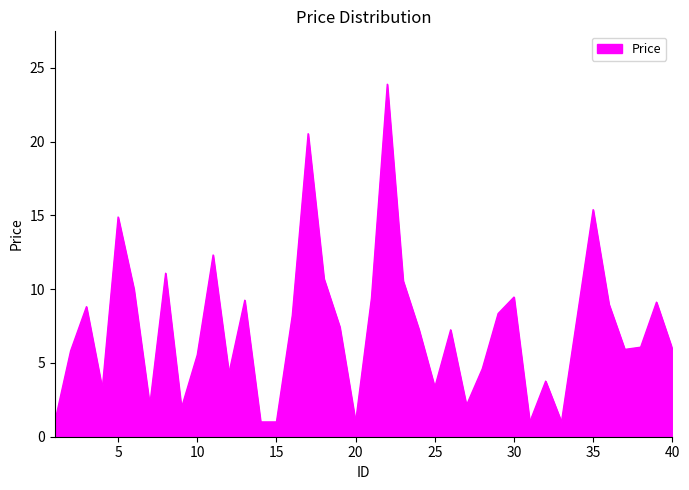

What is the difference between the maximum and minimum values?

22.9